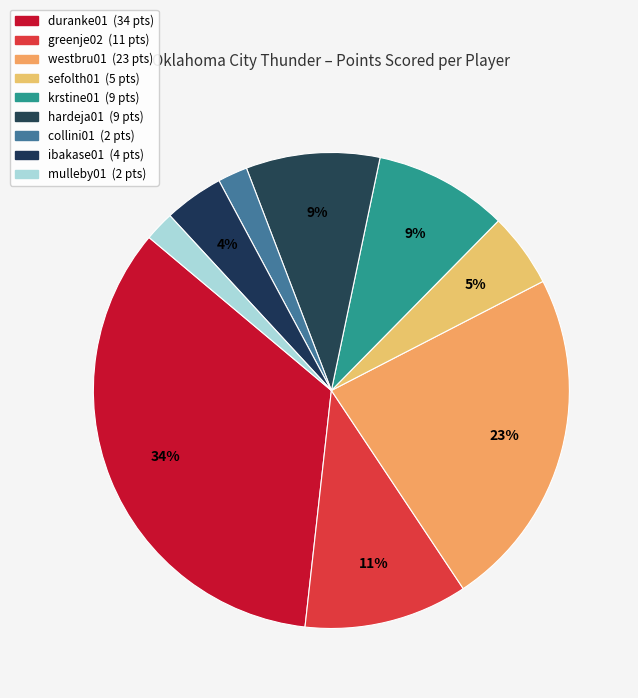

To the nearest percent, what percentage of the pie is mulleby01?

2%